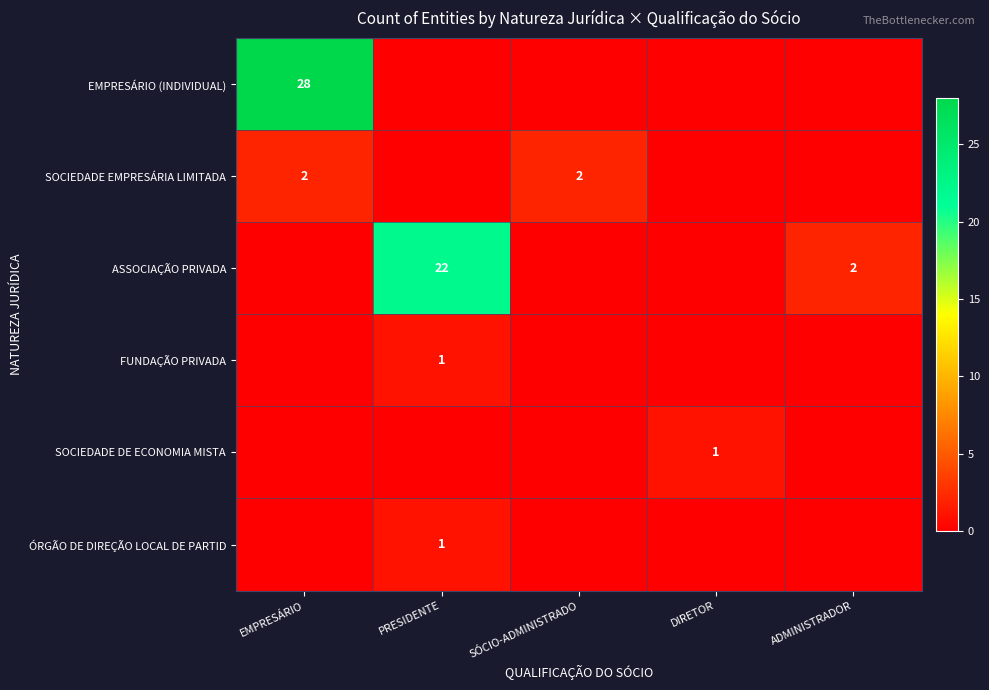

The value of ASSOCIAÇÃO PRIVADA at PRESIDENTE is 22. True or false?

True